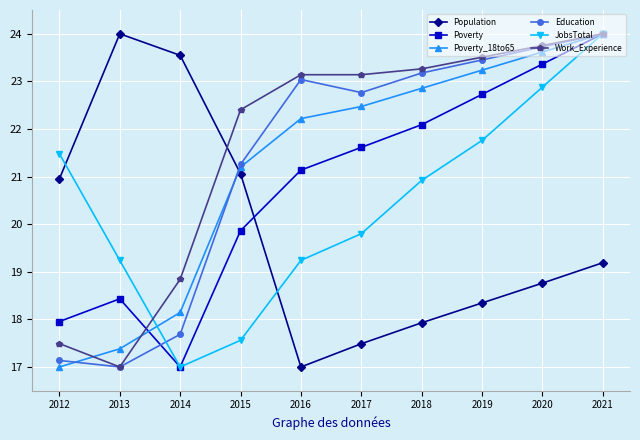

Reading right to left, transcribe all the data shown in this chart.

Population: 19.2	18.8	18.3	17.9	17.5	17.0	21.1	23.5	24.0	21.0
Poverty: 24.0	23.4	22.7	22.1	21.6	21.1	19.9	17.0	18.4	18.0
Poverty_18to65: 24.0	23.6	23.2	22.9	22.5	22.2	21.2	18.1	17.4	17.0
Education: 24.0	23.7	23.5	23.2	22.8	23.0	21.3	17.7	17.0	17.1
JobsTotal: 24.0	22.9	21.8	20.9	19.8	19.2	17.6	17.0	19.2	21.5
Work_Experience: 24.0	23.8	23.5	23.3	23.1	23.1	22.4	18.8	17.0	17.5